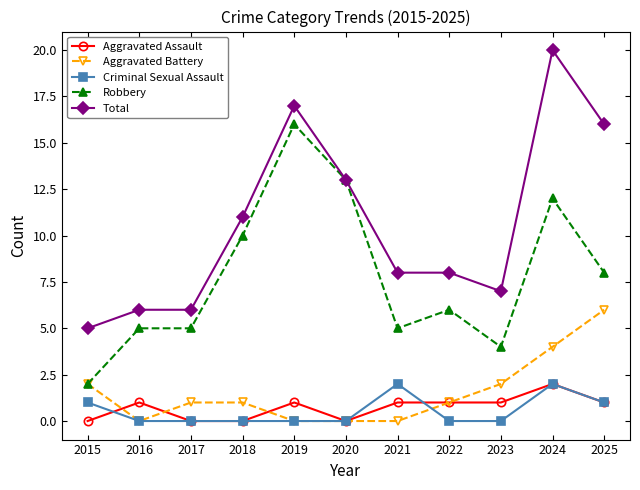

True or false: Criminal Sexual Assault has more than 1 interior local peaks.

True